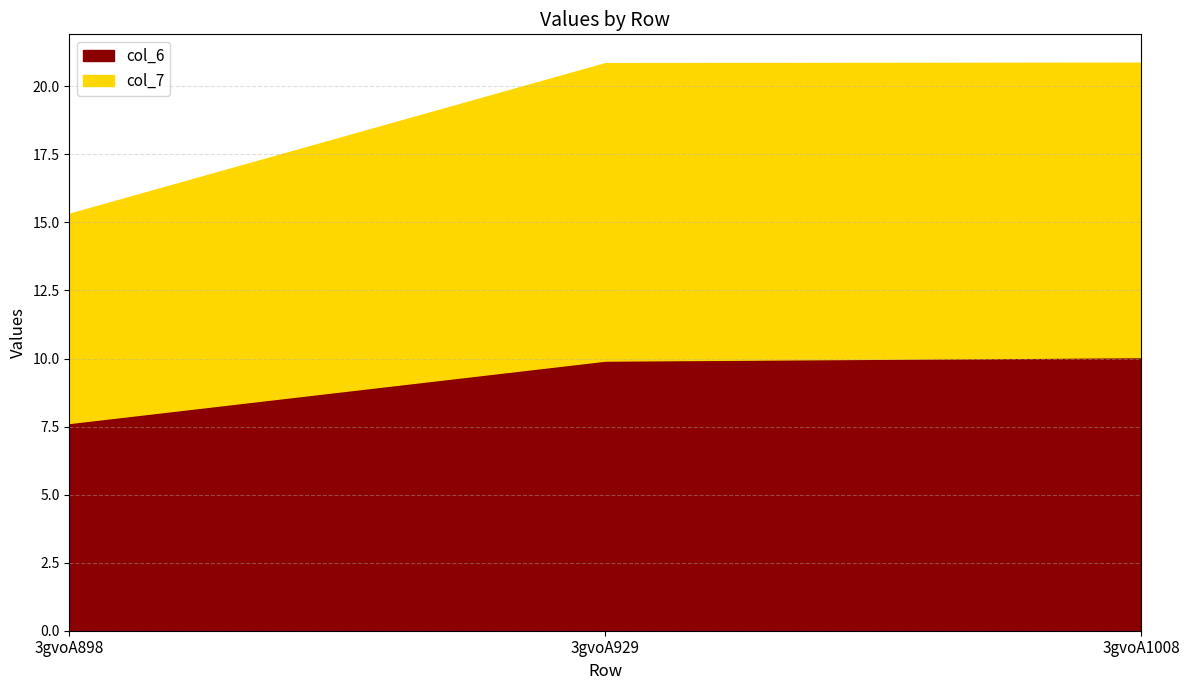

Reading left to right, what are all the values shown in this chart?

col_6: 7.6	9.9	10.1
col_7: 7.7	10.9	10.8